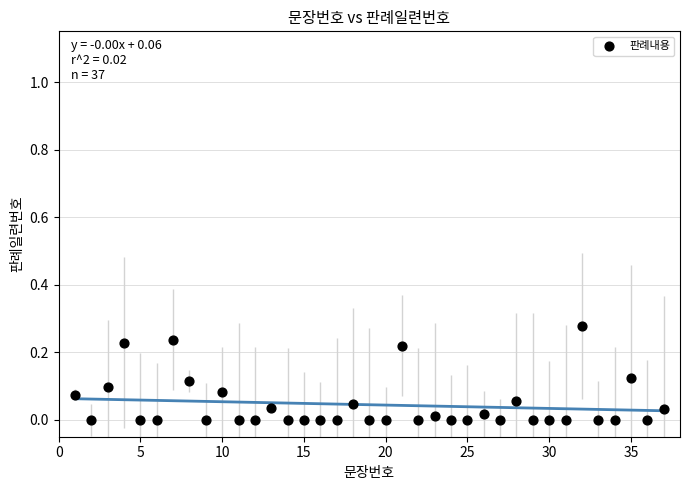

What is the range of X values (max minus min)?

36.0